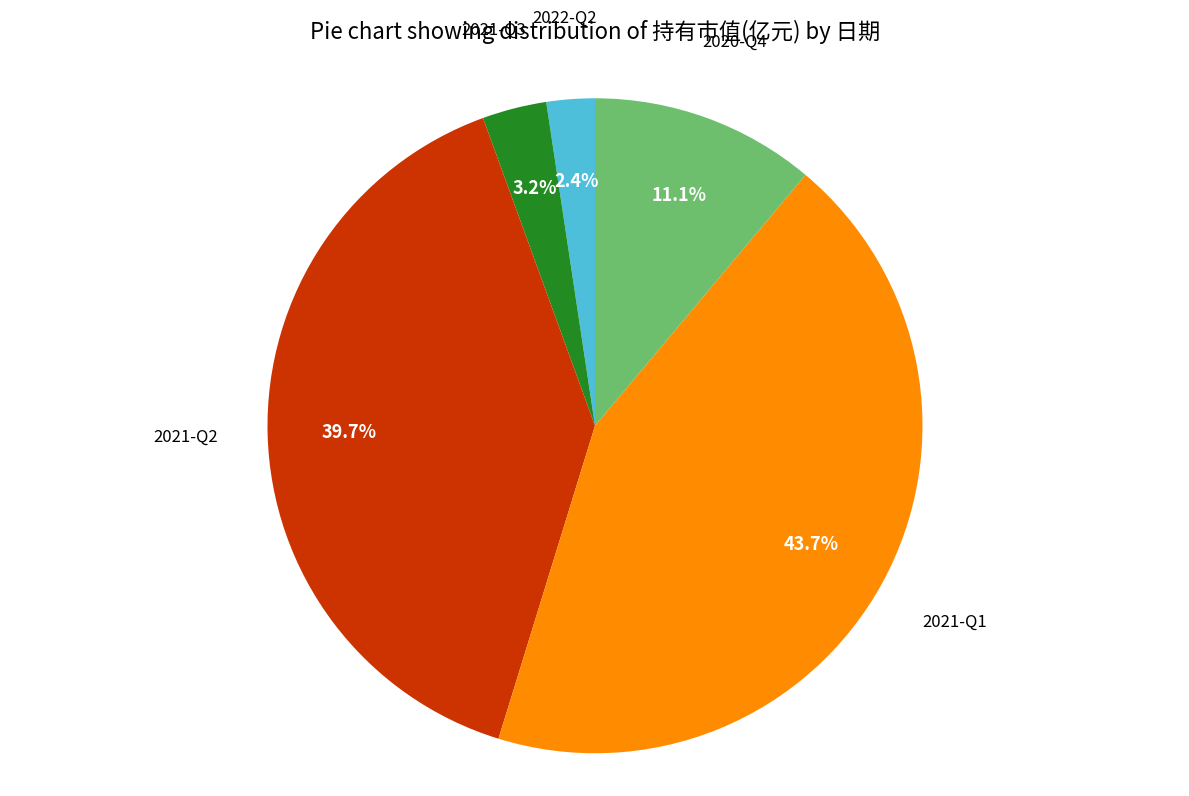

Does any single category account for the majority?

No